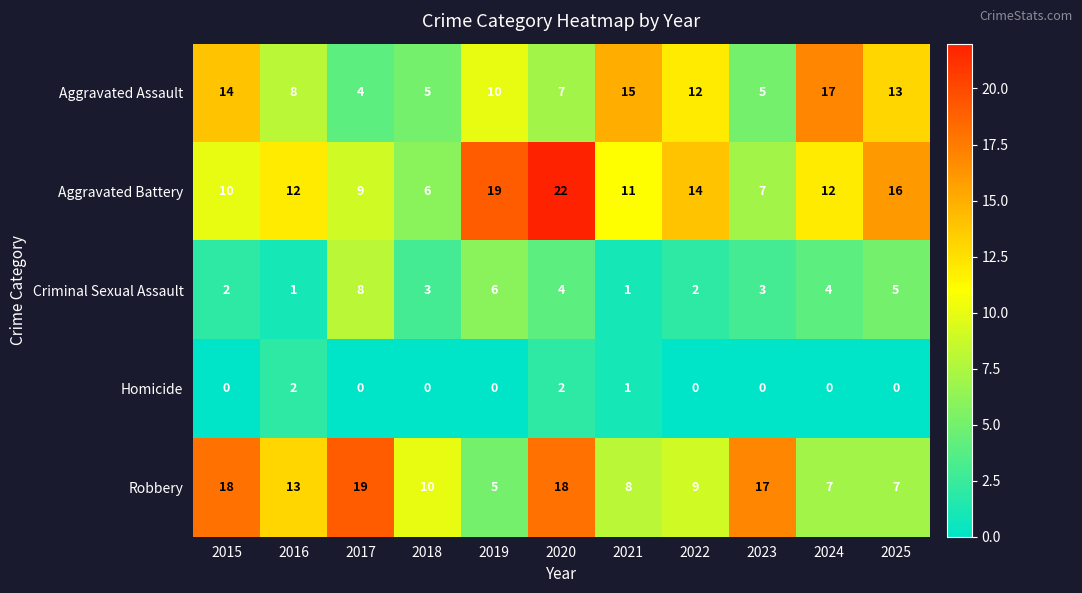

Rank the series by their maximum value, from highest to lowest.

Aggravated Battery, Robbery, Aggravated Assault, Criminal Sexual Assault, Homicide